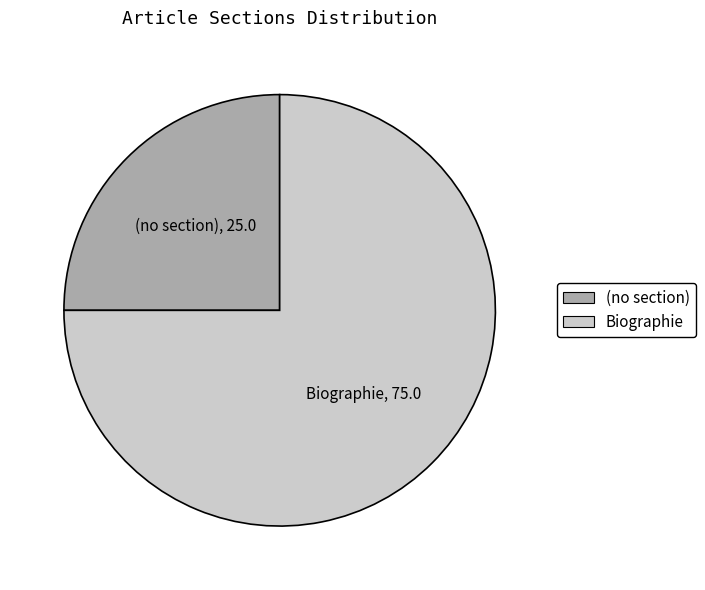

Count the number of slices in the pie.

2